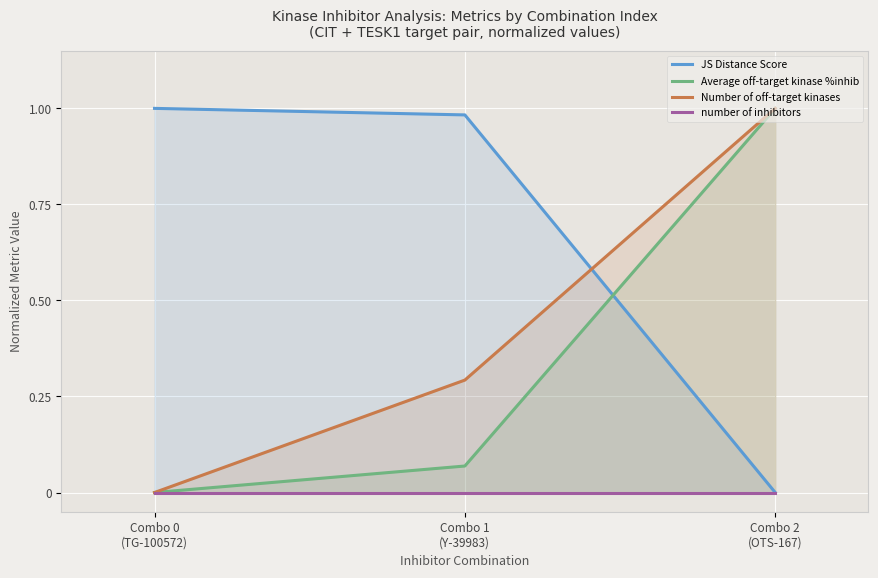

Which series has the widest spread of values?

Number of off-target kinases